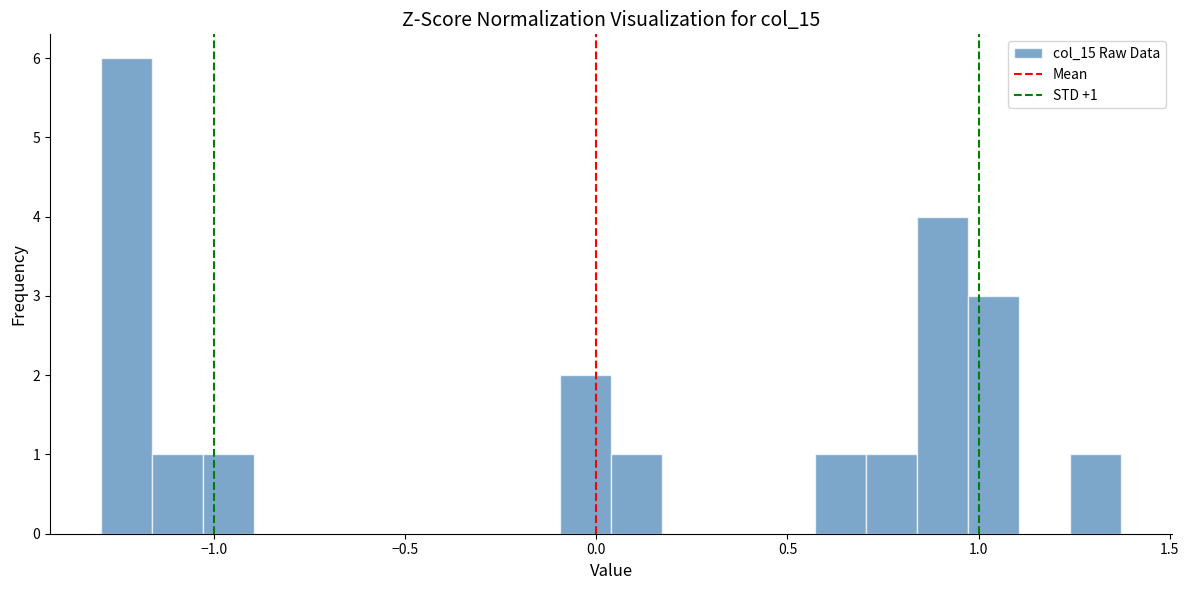

Around what value on the x-axis is the tallest bar? Give the approximate position of its centre, as read against the axis.

-1.25